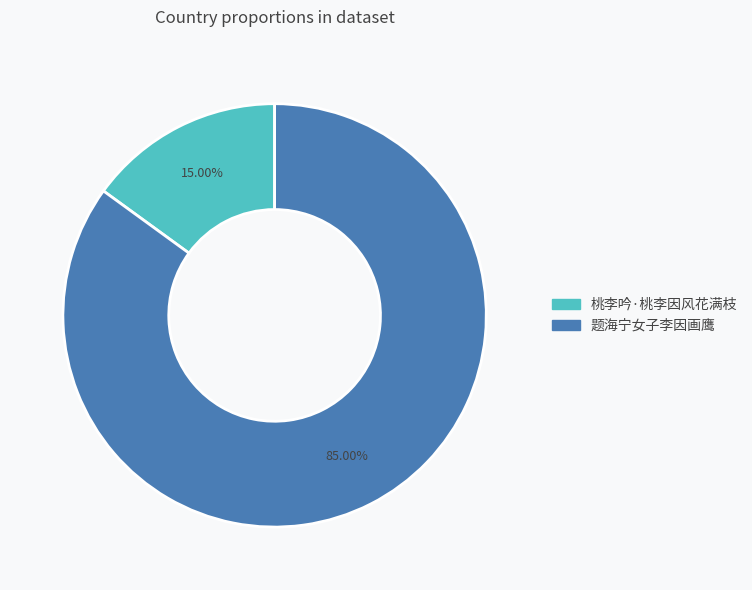

Which slice is the smallest?

桃李吟·桃李因风花满枝